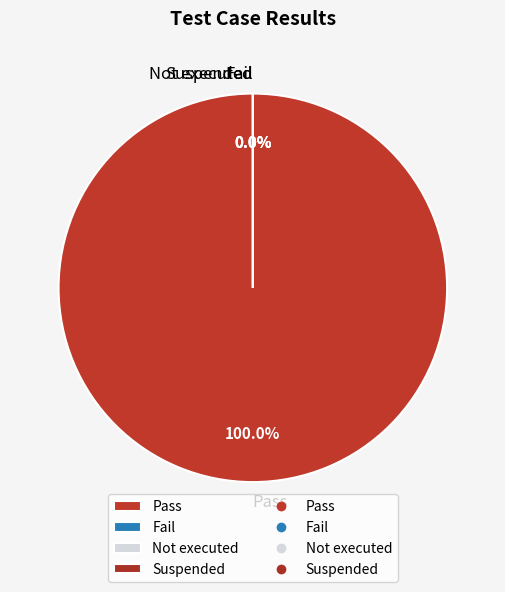

Is the sum of Pass and Suspended greater than half?

Yes